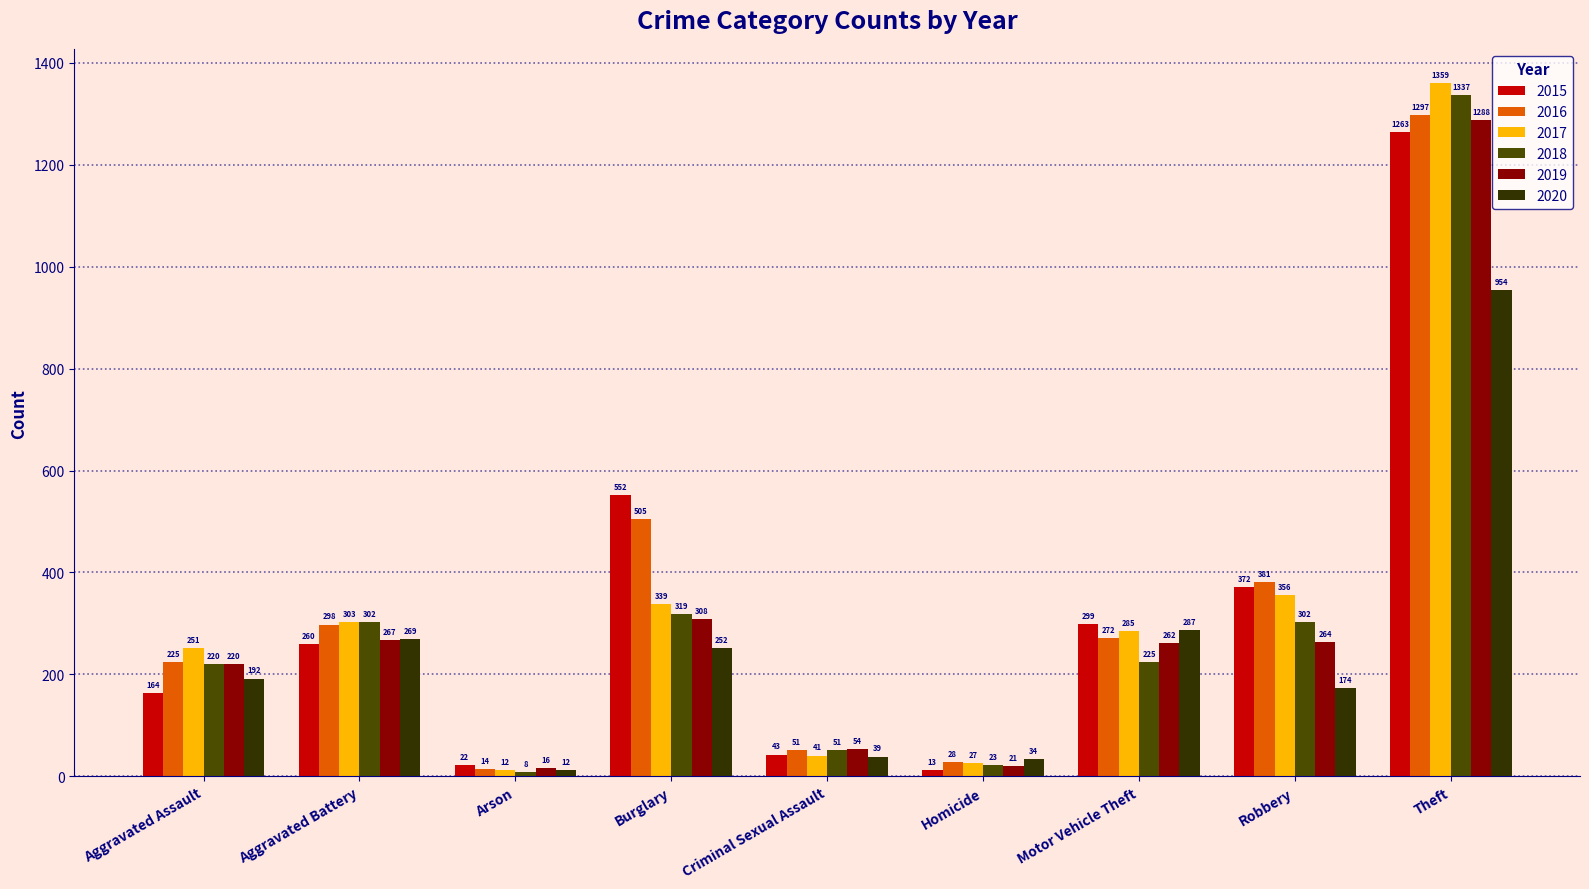

Rank the categories by 2016 value from highest to lowest.

Theft, Burglary, Robbery, Aggravated Battery, Motor Vehicle Theft, Aggravated Assault, Criminal Sexual Assault, Homicide, Arson